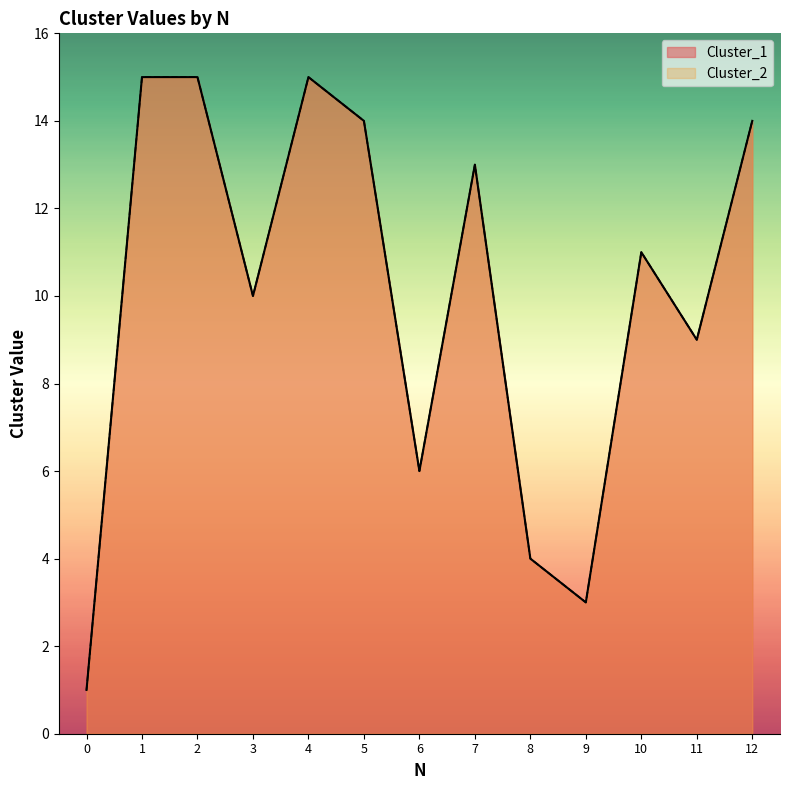

Between 3 and 10, which is larger?

10